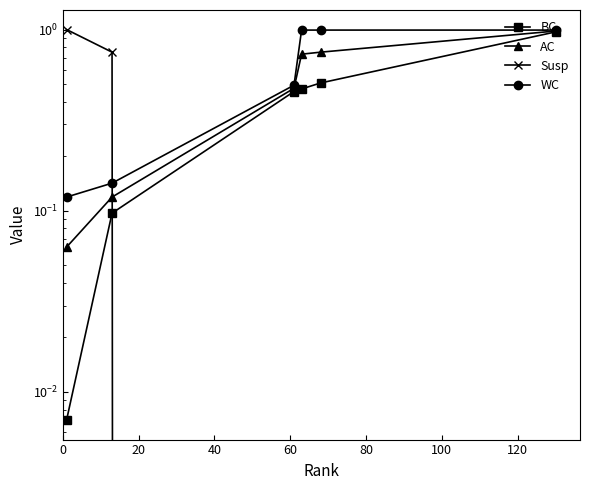

True or false: WC has a value of 0.5 at 100.

False